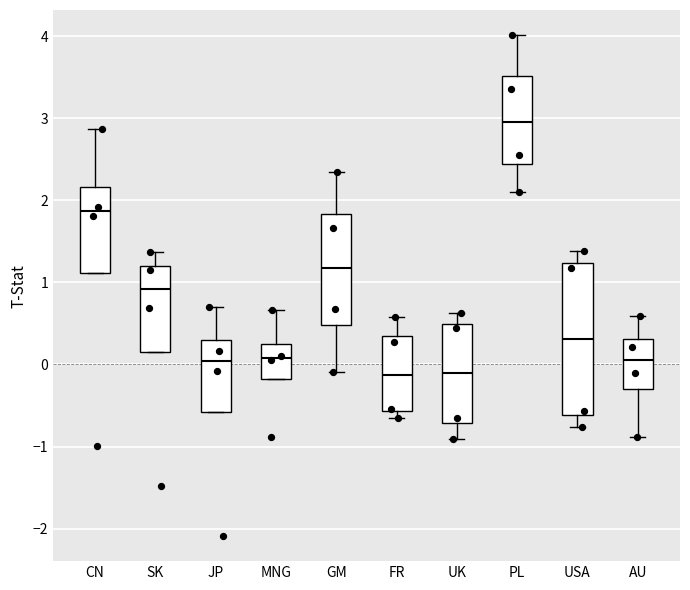

Reading left to right, transcribe this box plot: for each box, give where its median line is, the range the box spans, and where its two whiskers end, as read against the y-axis. The values are not printed on the chart, so give them approximately, as read against the axis.

CN: median 1.9, box 1.1 to 2.2, whiskers 1.1 to 2.9
SK: median 0.9, box 0.2 to 1.2, whiskers 0.2 to 1.4
JP: median 0.0, box -0.6 to 0.3, whiskers -0.6 to 0.7
MNG: median 0.1, box -0.2 to 0.2, whiskers -0.2 to 0.7
GM: median 1.2, box 0.5 to 1.8, whiskers -0.1 to 2.3
FR: median -0.1, box -0.6 to 0.4, whiskers -0.7 to 0.6
UK: median -0.1, box -0.7 to 0.5, whiskers -0.9 to 0.6
PL: median 3.0, box 2.4 to 3.5, whiskers 2.1 to 4.0
USA: median 0.3, box -0.6 to 1.2, whiskers -0.8 to 1.4
AU: median 0.1, box -0.3 to 0.3, whiskers -0.9 to 0.6